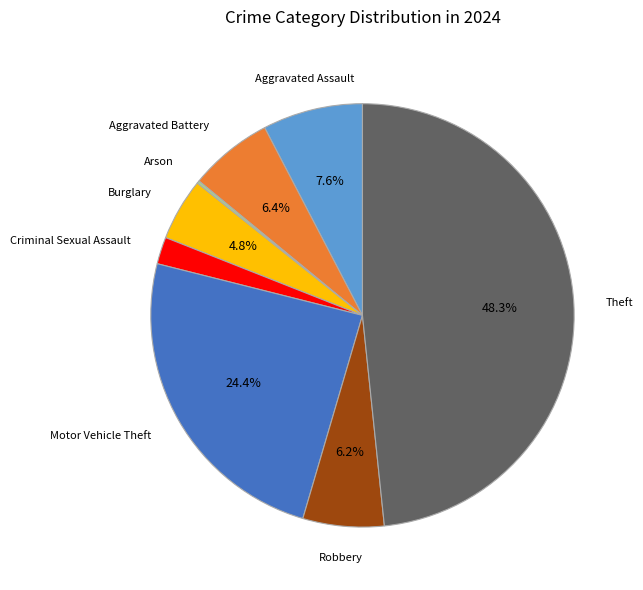

Which category has the biggest portion of the pie?

Theft